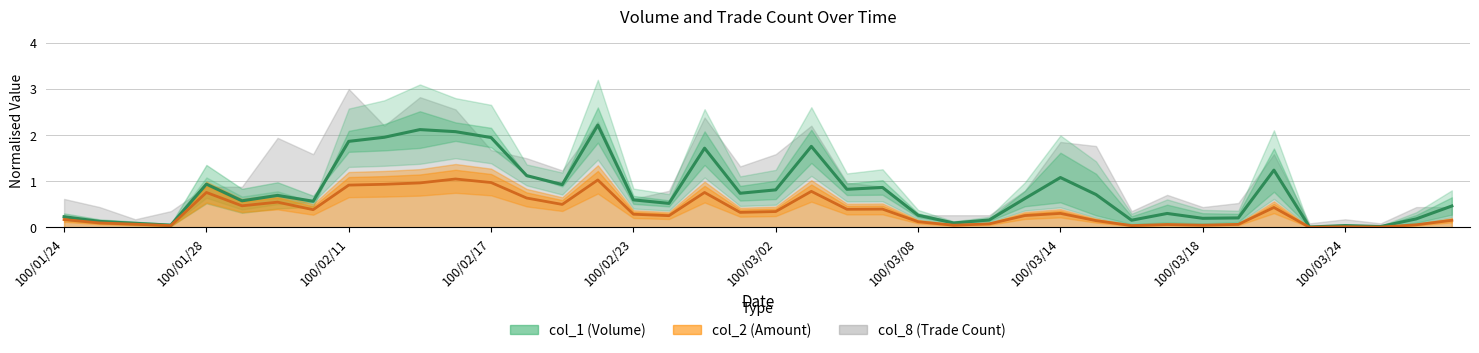

True or false: col_2 (Amount) and col_1 (Volume) intersect in this chart.

False